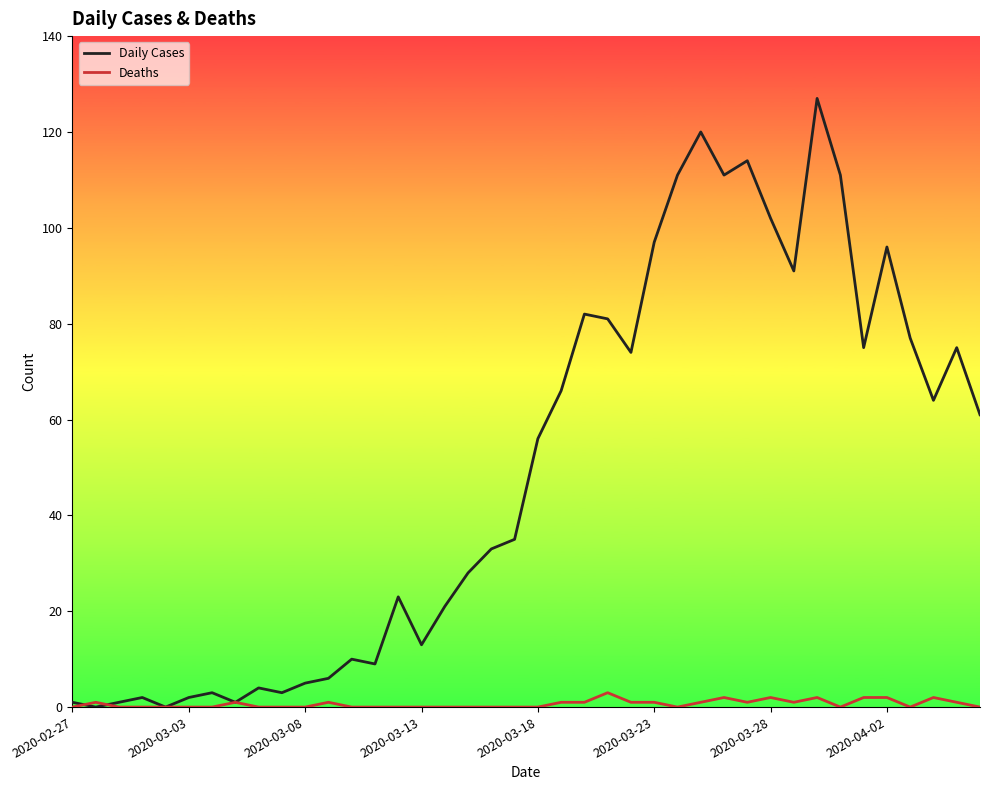

What is the maximum value for Daily Cases?

127